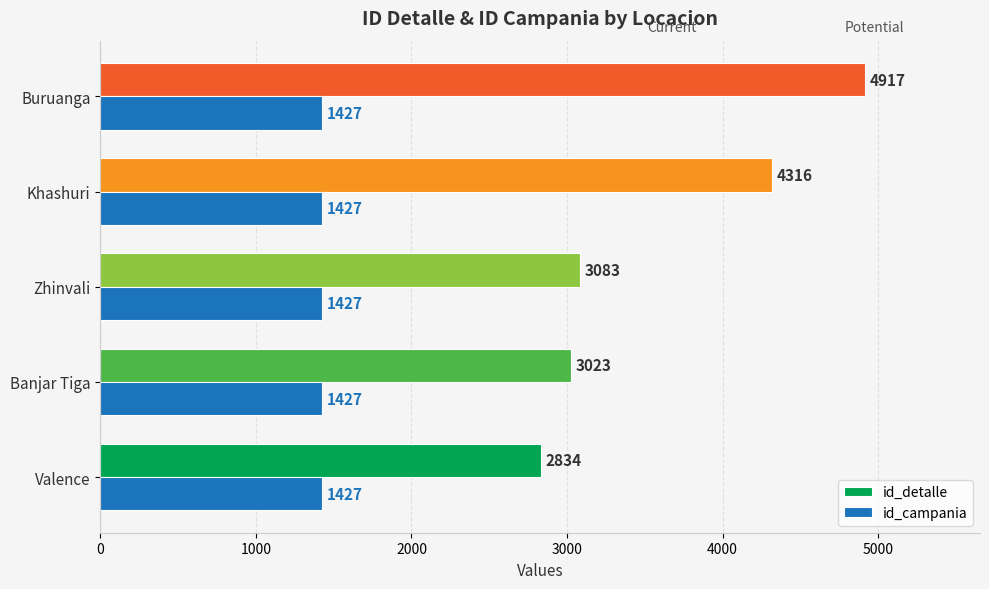

Rank the series by their average value, from highest to lowest.

id_detalle, id_campania